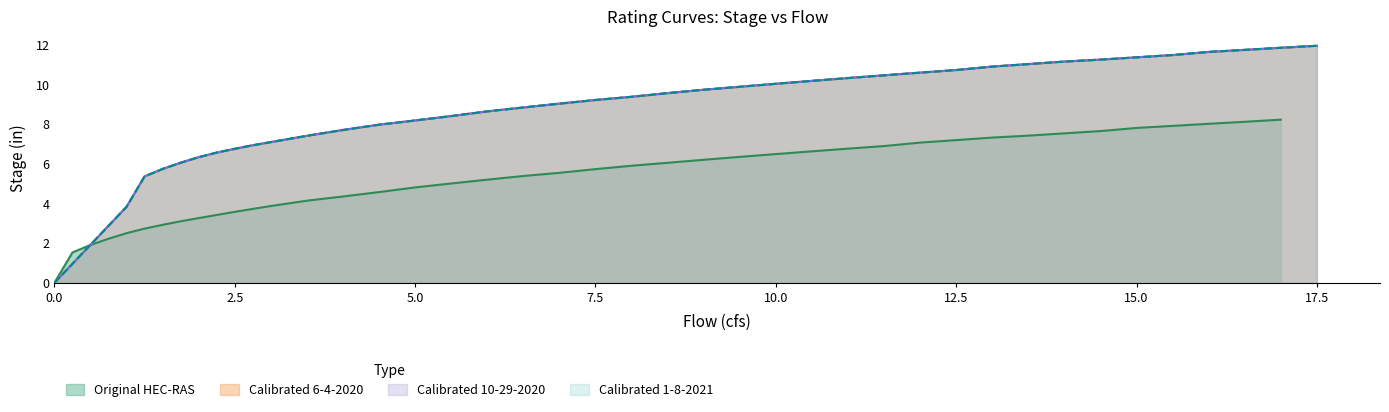

How many lines are shown in the chart?

4